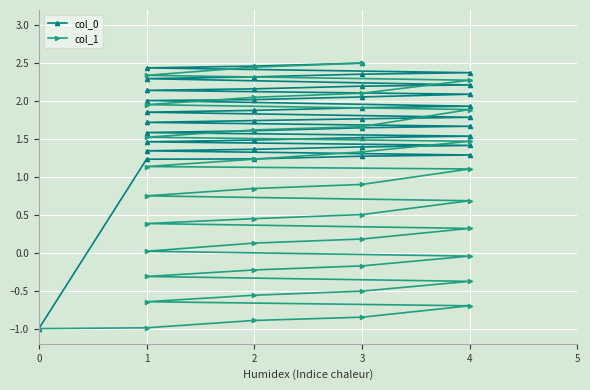

What are all the series names shown in the legend?

col_0, col_1